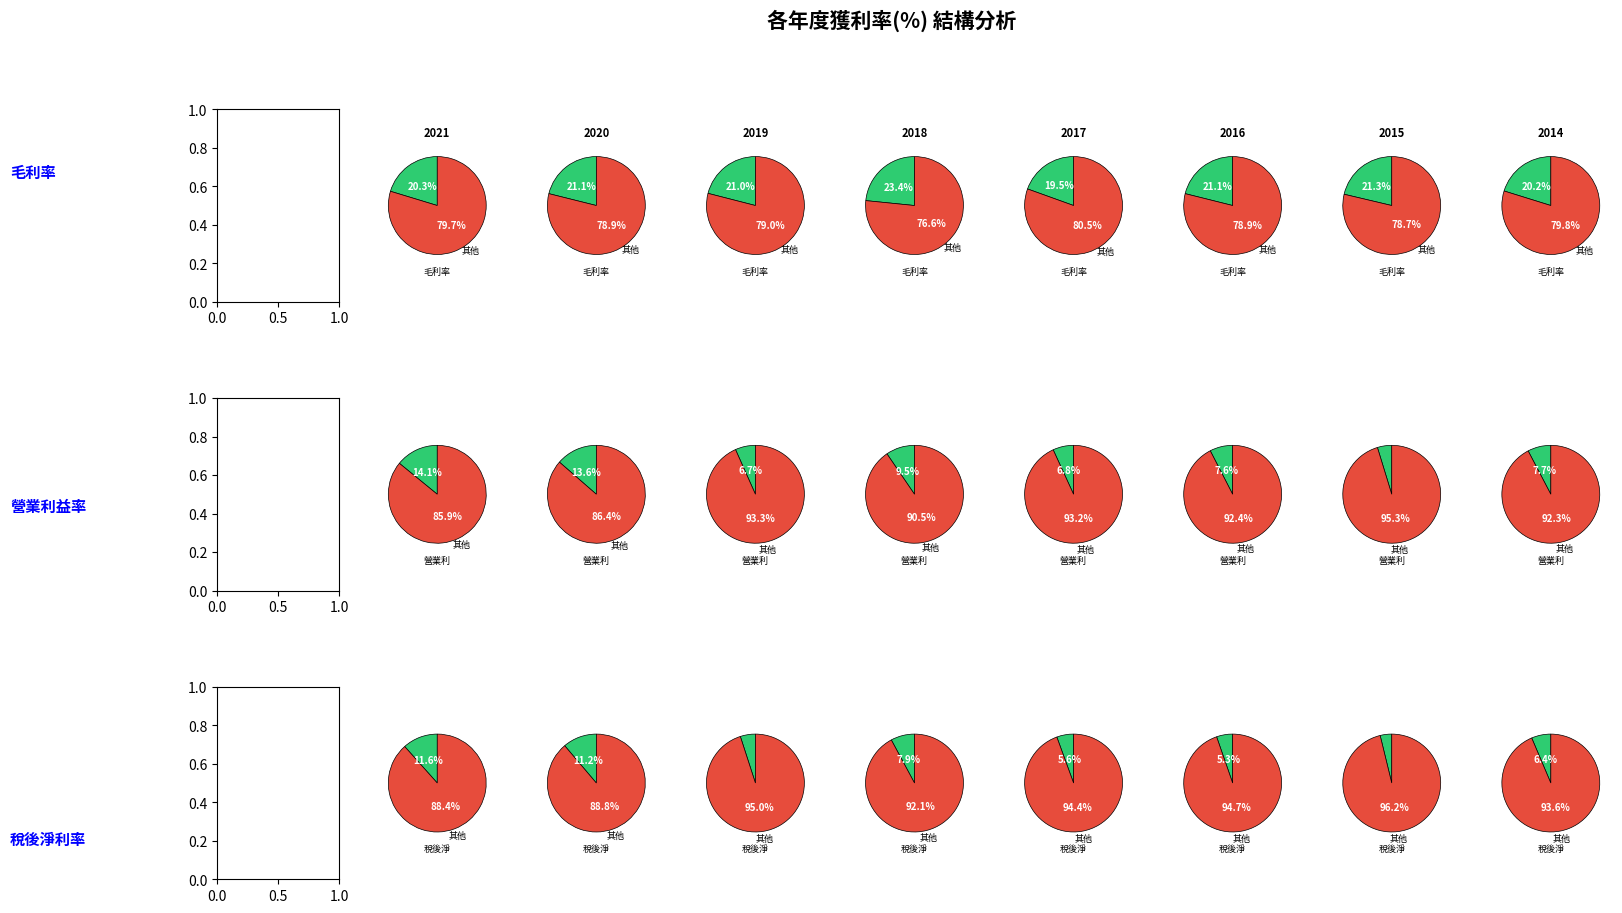

Is it true that 2021 is 1% of the pie?

False